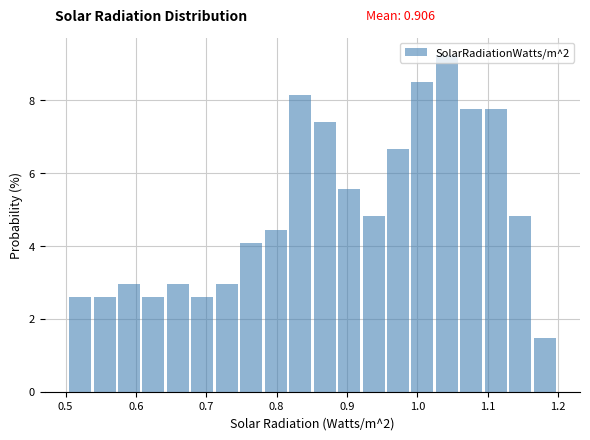

Read against the x-axis, roughly where is the centre of the tallest bar?

1.04